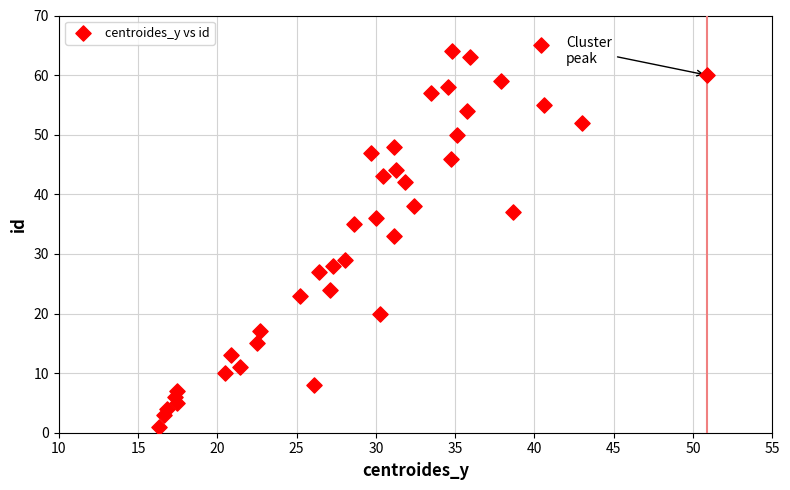

What is the range of Y values (max minus min)?

64